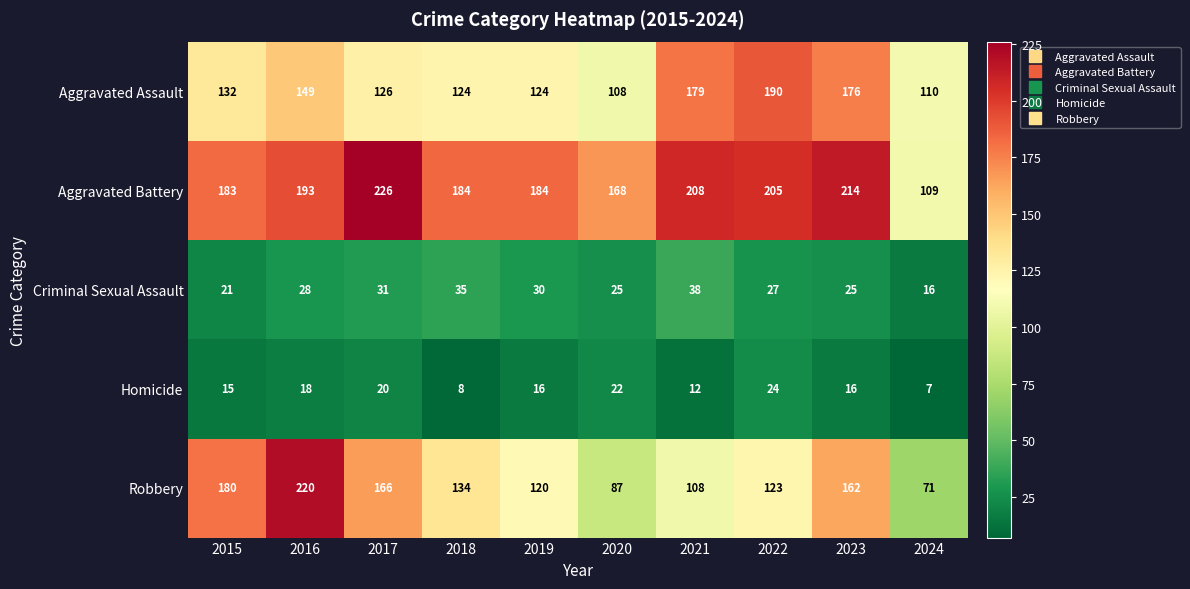

Count the number of data series in this chart.

5